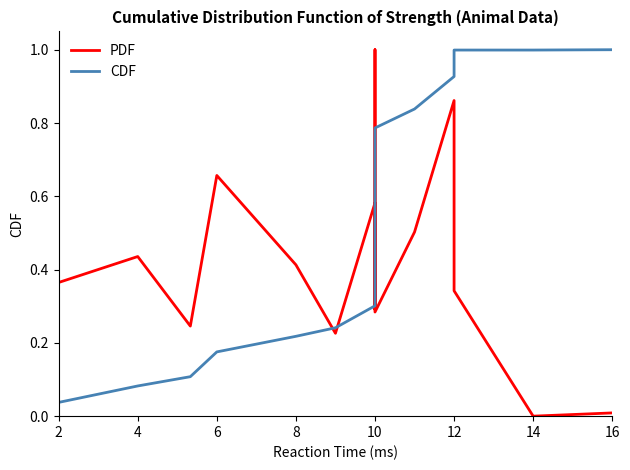

What is the label of the 4th point from the left?

6